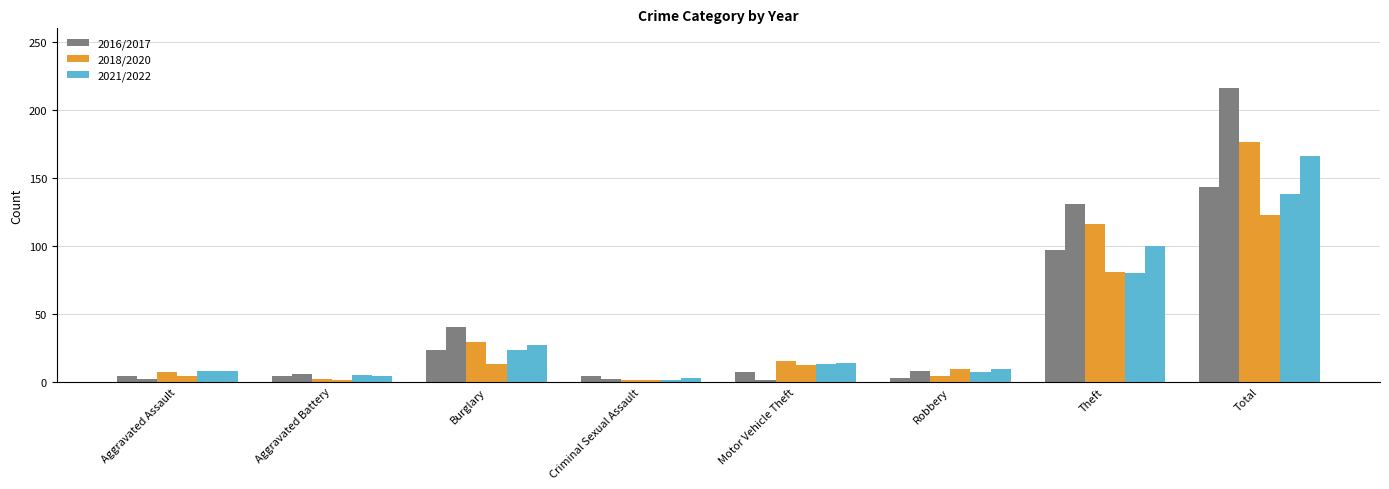

Count the number of categories in the chart.

8